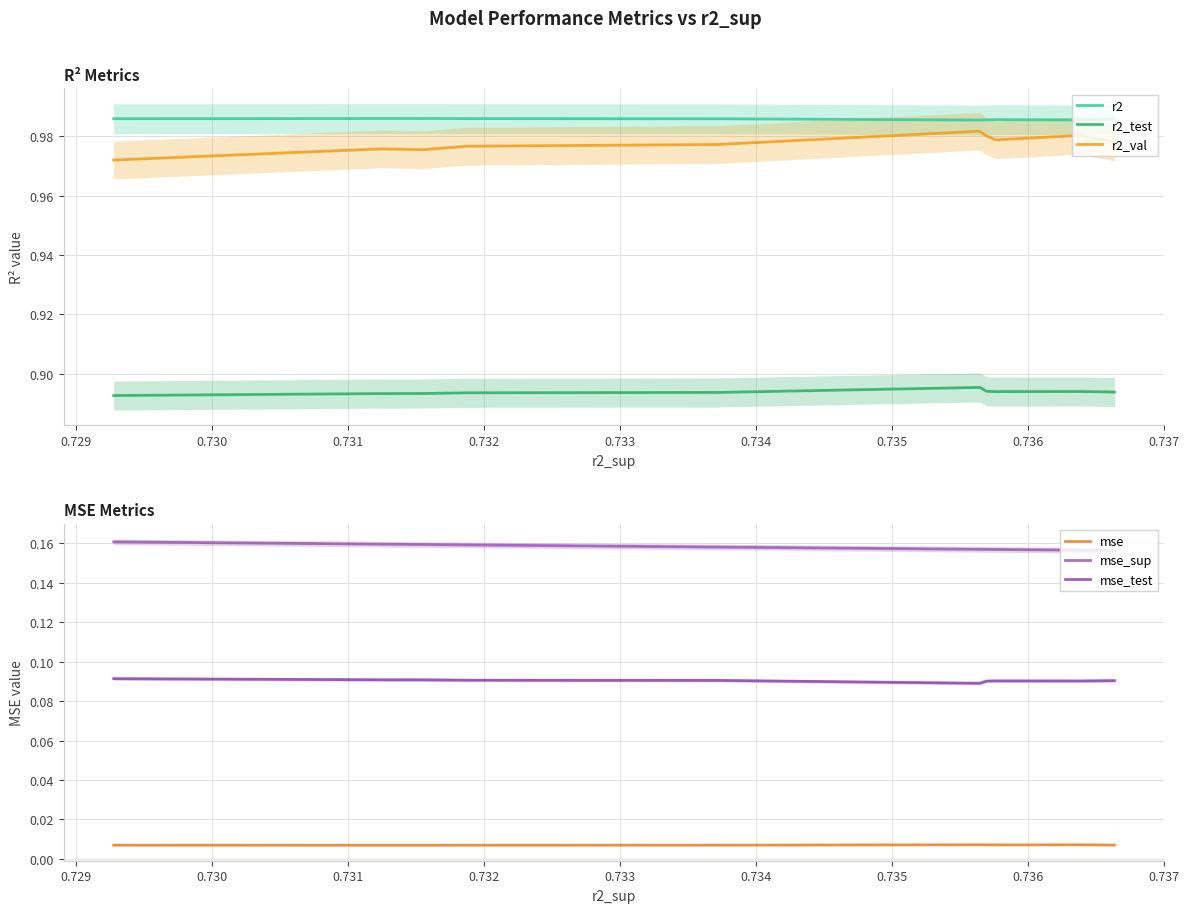

Count the mse values in the range 0 to 1.

10